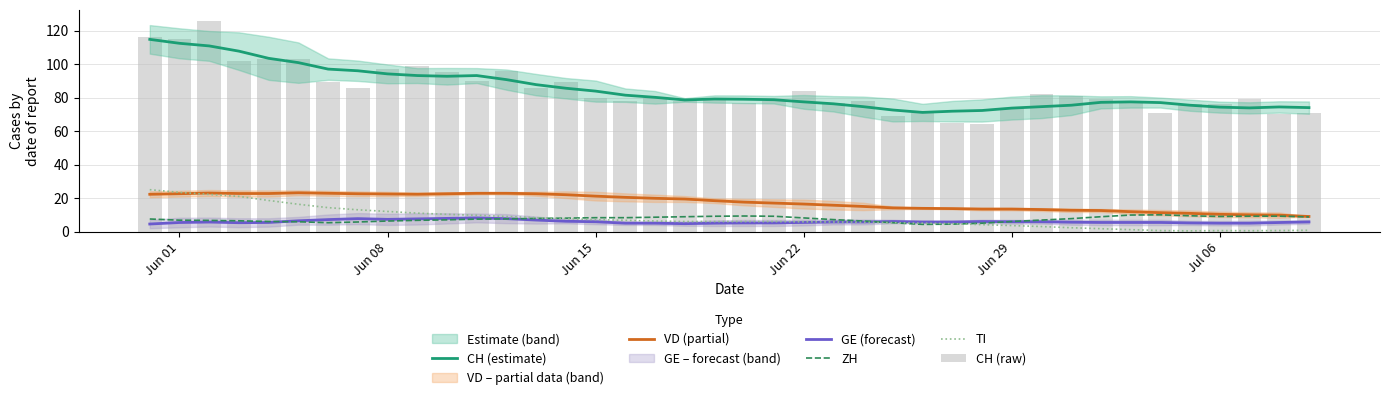

Which series has the largest range (max minus min)?

CH (raw)